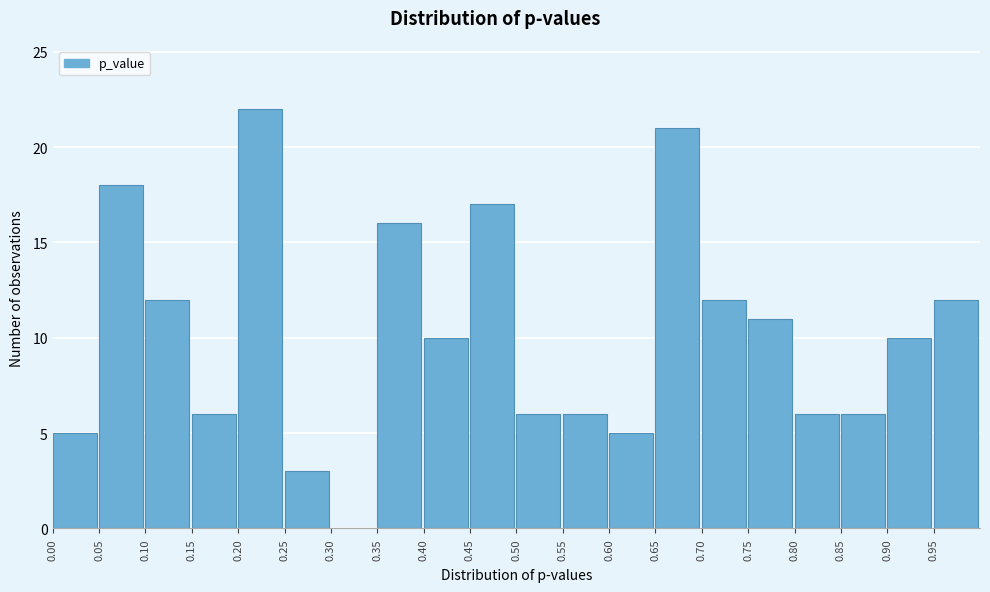

How tall is the bar that spans 0.60 to 0.65 on the x-axis? The values are not printed on the chart, so give them approximately, as read against the axis.

5